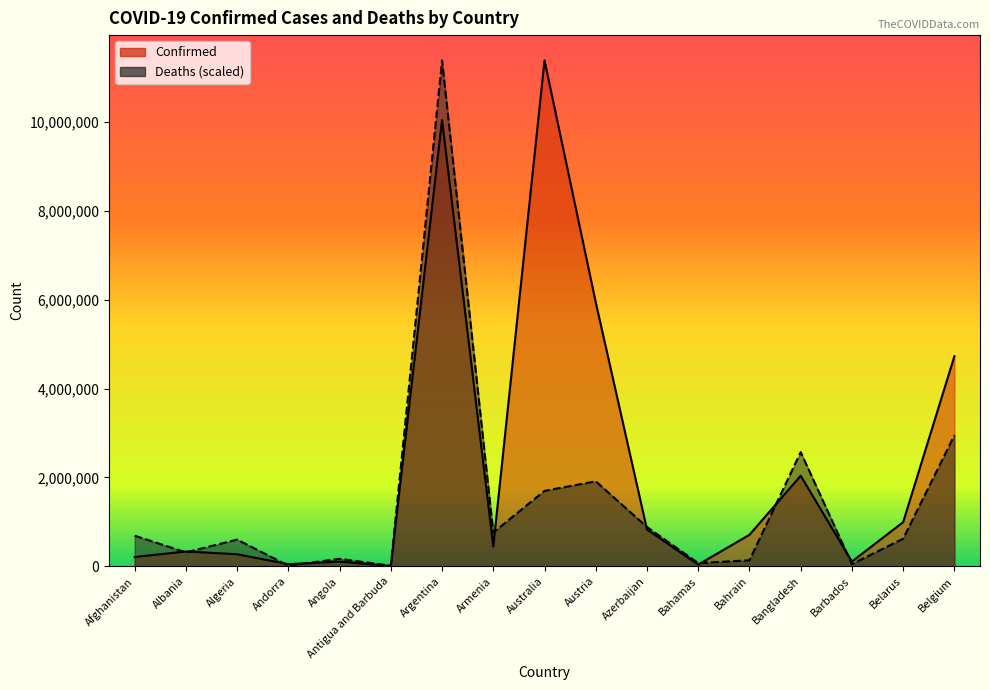

True or false: Deaths has more than 1 points higher than both neighbors.

True